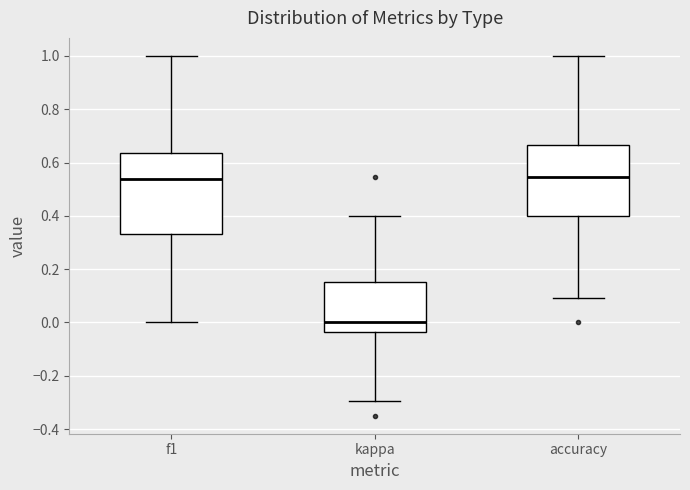

Reading left to right, transcribe this box plot: for each box, give where its median line is, the range the box spans, and where its two whiskers end, as read against the y-axis. The values are not printed on the chart, so give them approximately, as read against the axis.

f1: median 0.54, box 0.34 to 0.64, whiskers 0.00 to 1.00
kappa: median 0.00, box -0.04 to 0.16, whiskers -0.30 to 0.40
accuracy: median 0.54, box 0.40 to 0.66, whiskers 0.10 to 1.00